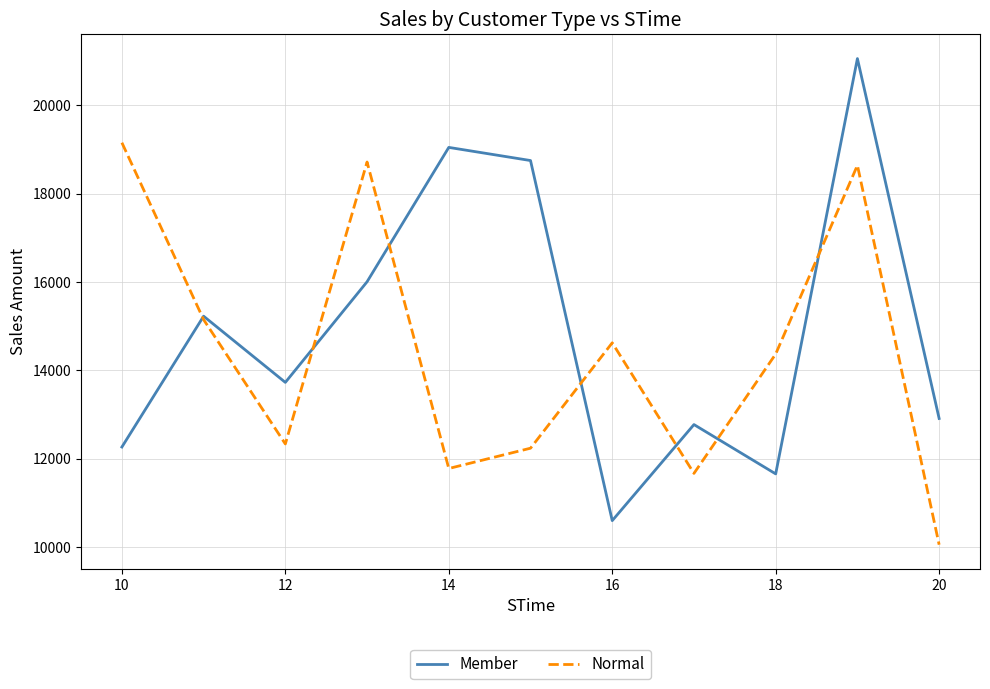

What is the greatest value displayed?

21057.6